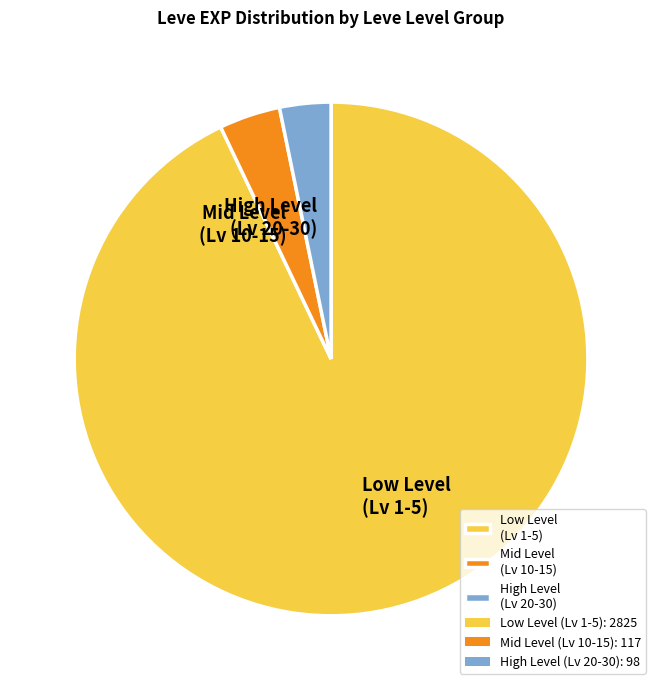

The High Level (Lv 20-30) slice represents 3% of the pie. True or false?

True